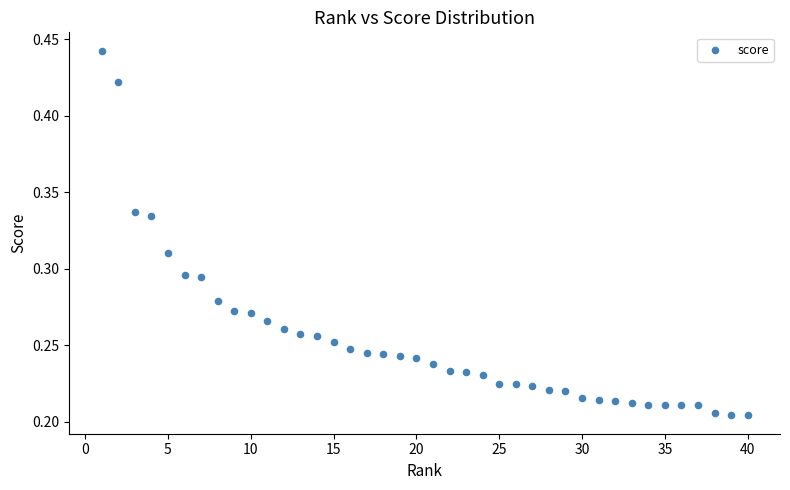

What is the range of X values (max minus min)?

39.0